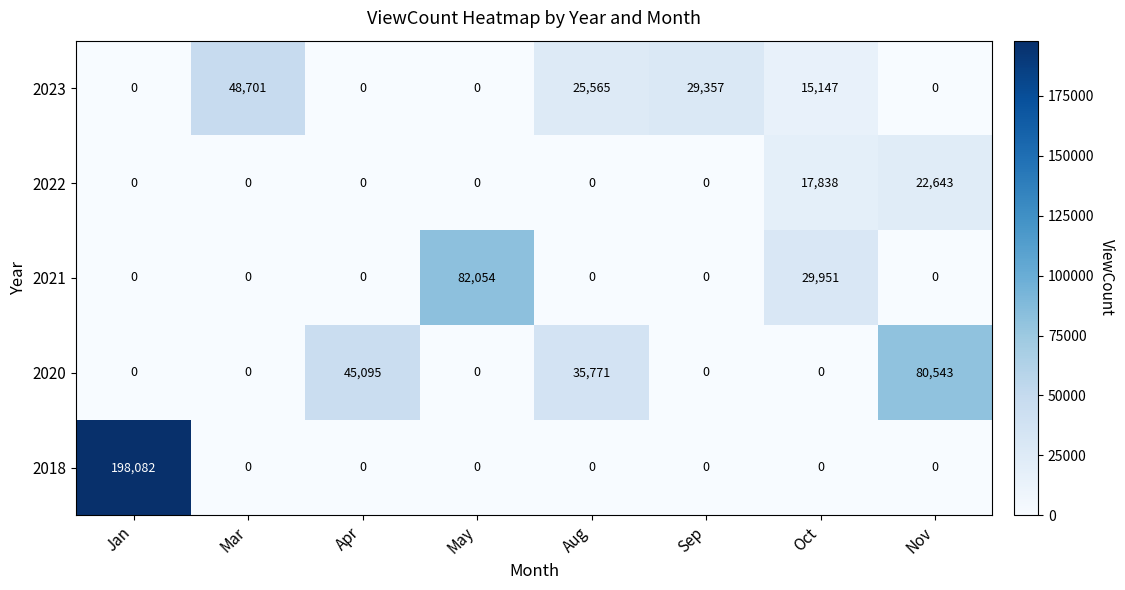

True or false: 2021 has a value of 0 at Mar.

True